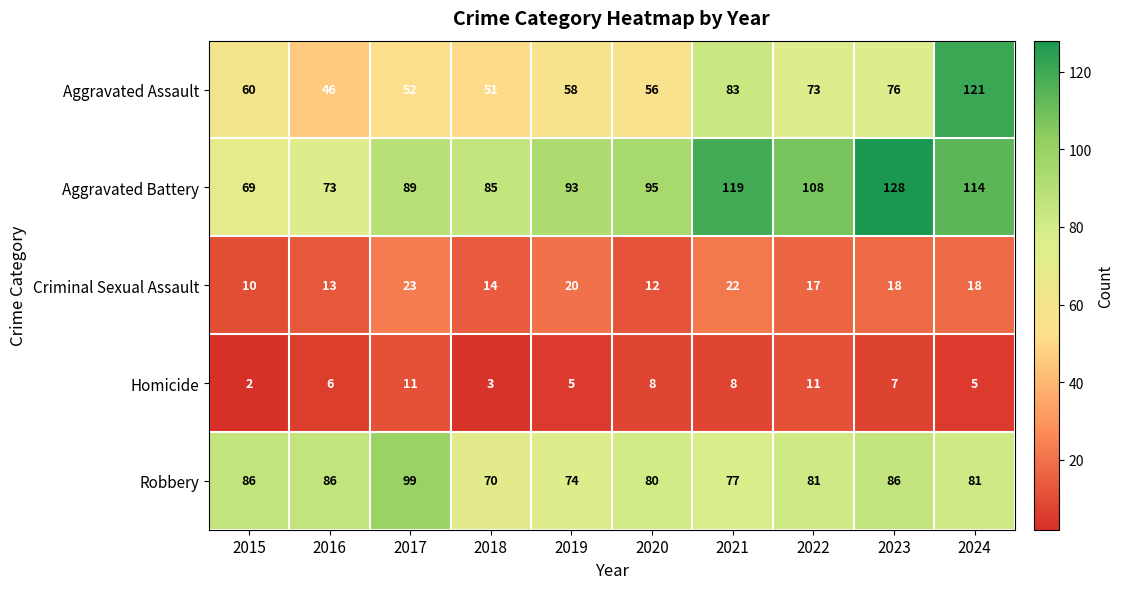

What is the sum of all Robbery values?

820